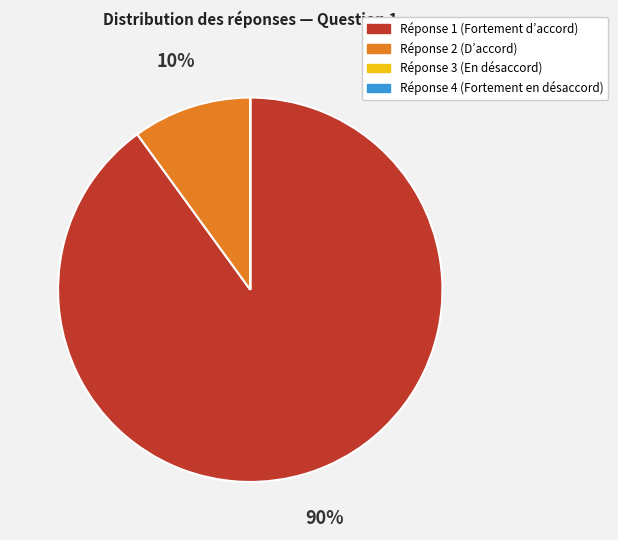

Is there any slice that represents more than half of the pie?

Yes